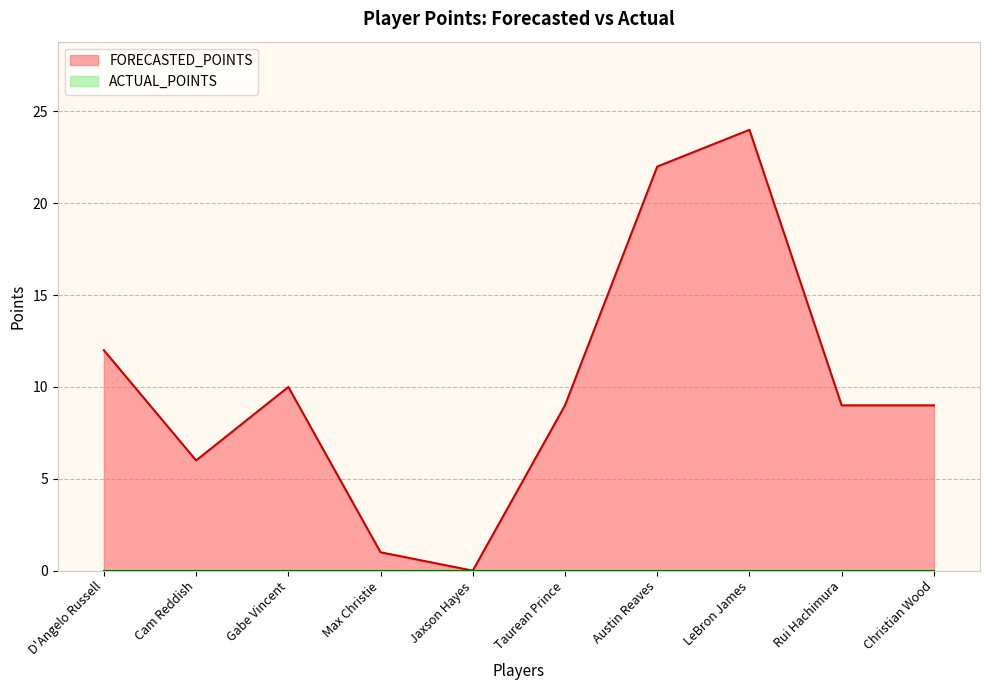

What is the maximum value shown in the chart?

24